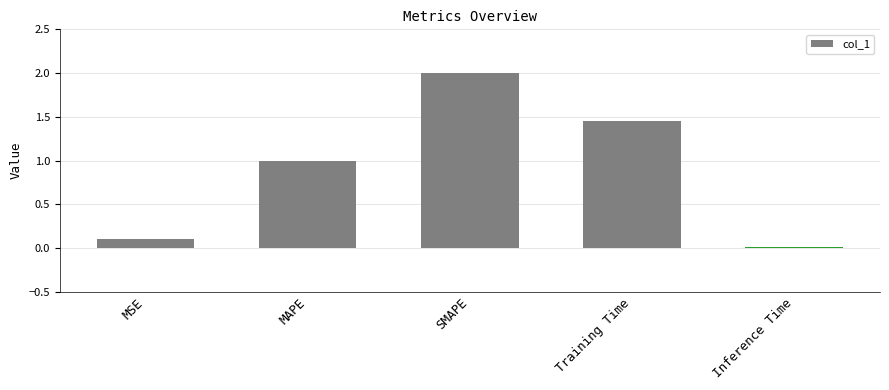

How many distinct data groups are displayed?

1